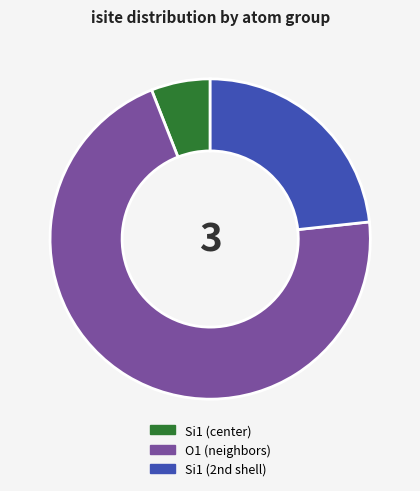

The O1 (neighbors) slice represents 81% of the pie. True or false?

False